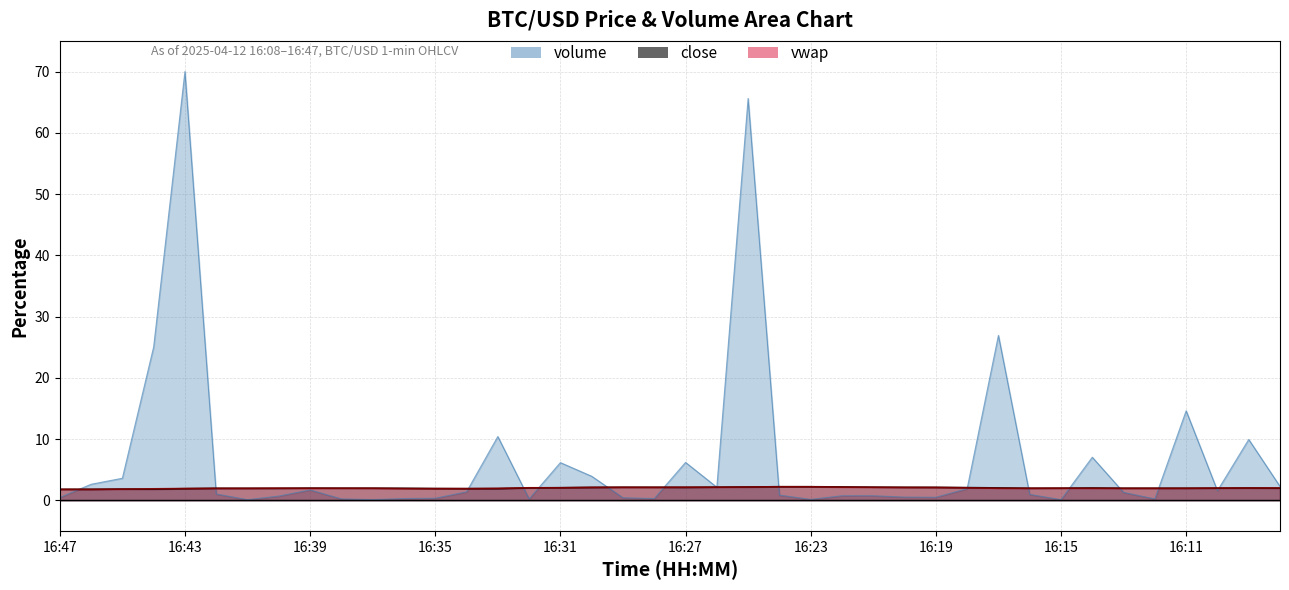

At which category is the sum across all series the highest?

16:43